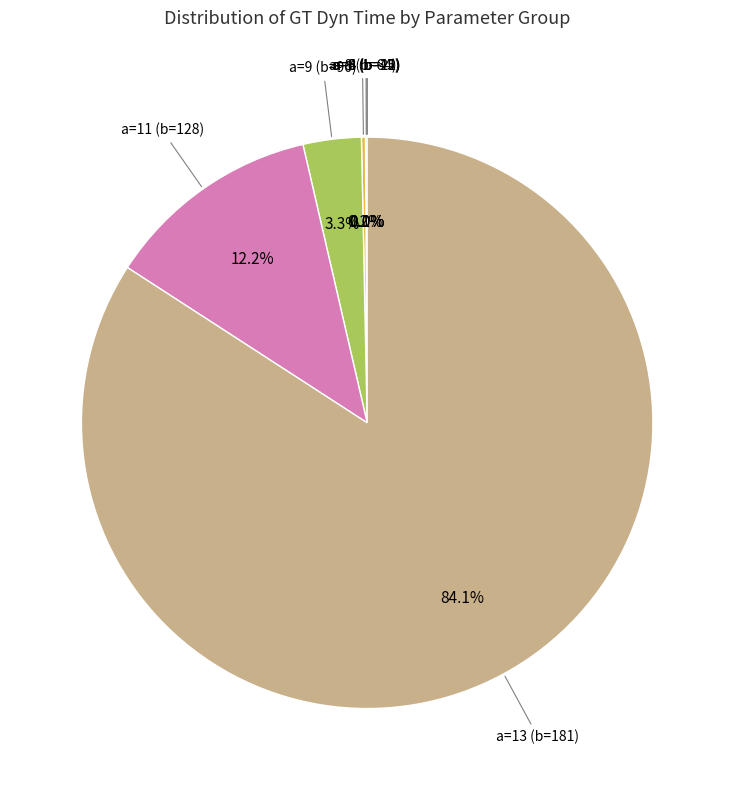

Is there a majority slice in this chart?

Yes